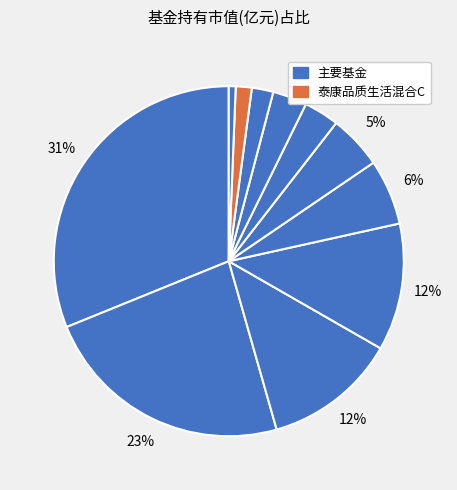

How many slices are in this pie chart?

11